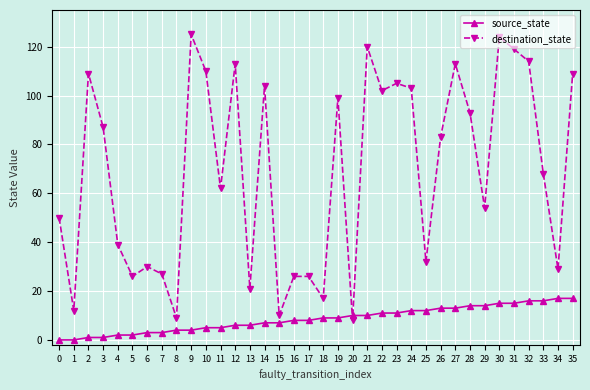

Does the chart display data point markers on the line(s)?

Yes